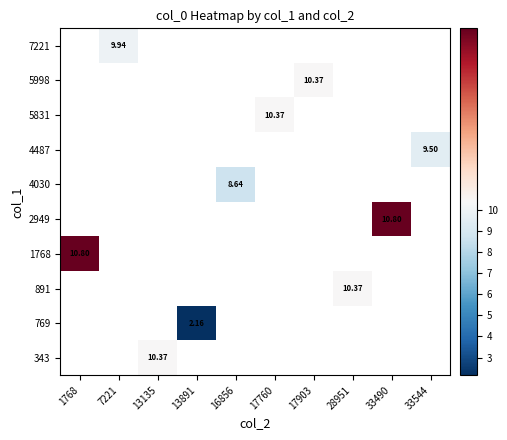

What is the minimum value shown in the chart?

2.2